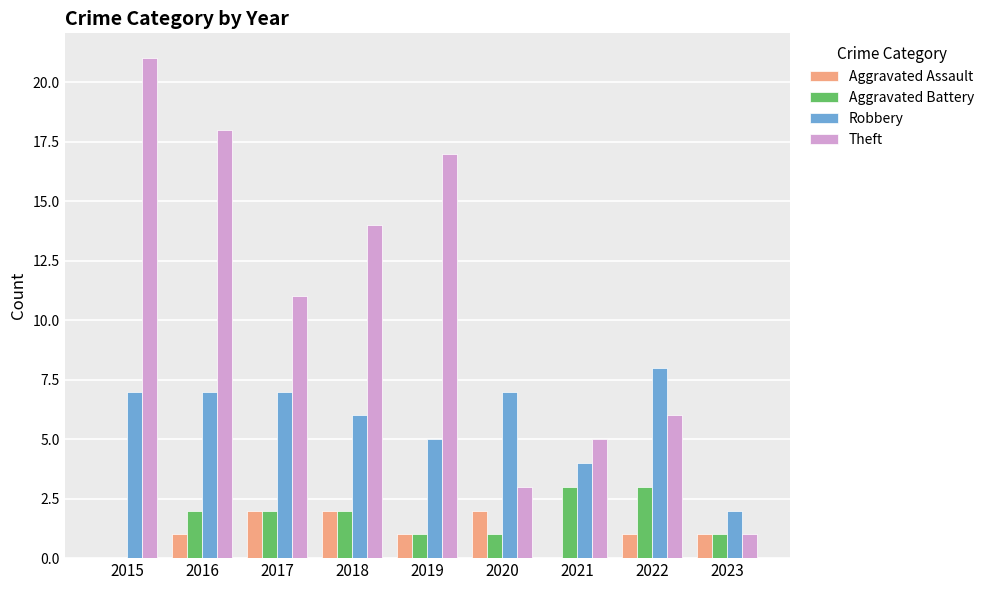

The Aggravated Battery series shows 1 at 2019. True or false?

True